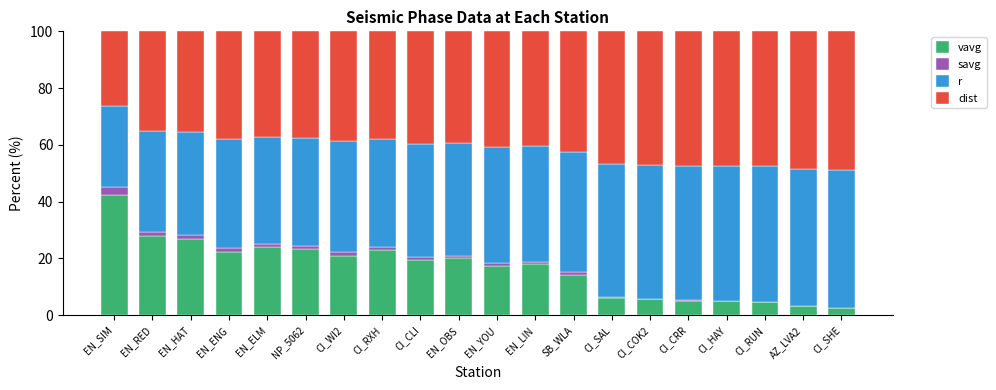

The vavg series shows 28.0 at EN_RED. True or false?

True